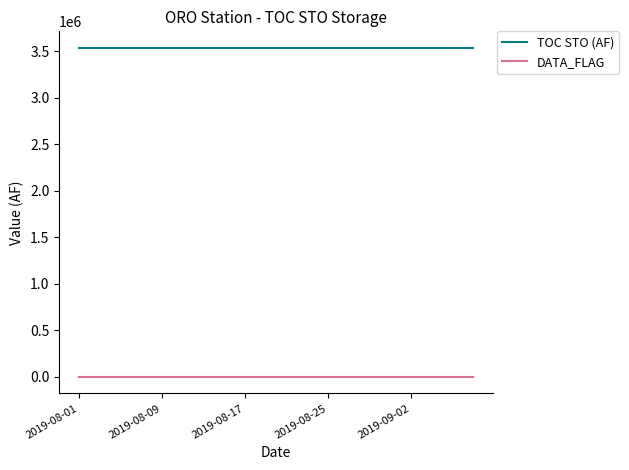

Which series has the largest total across all categories?

TOC STO (AF)